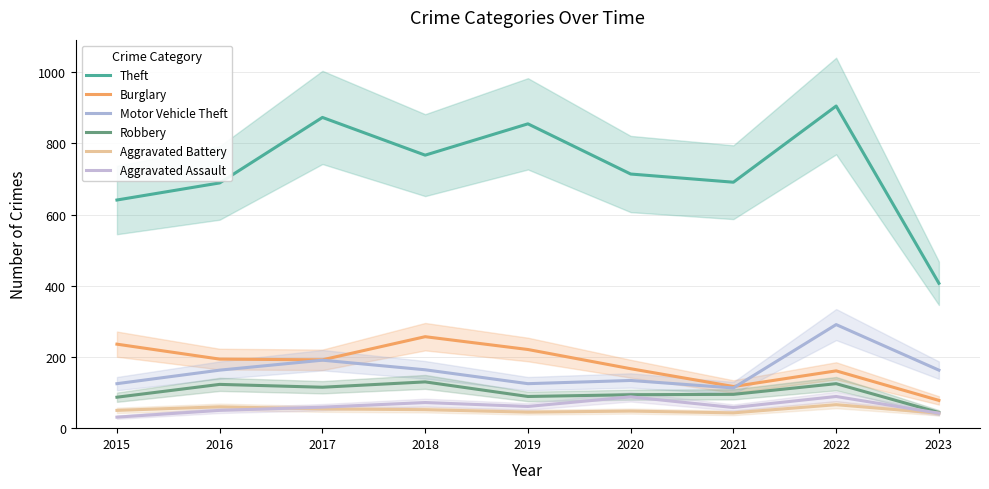

How many series are shown in this chart?

6